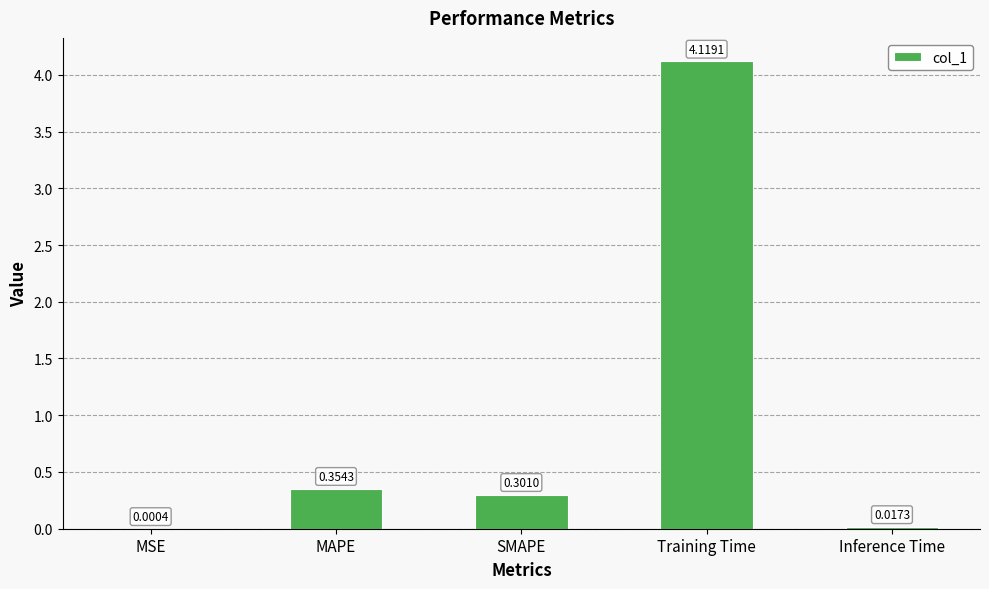

Which category has the highest value across all series?

Training Time